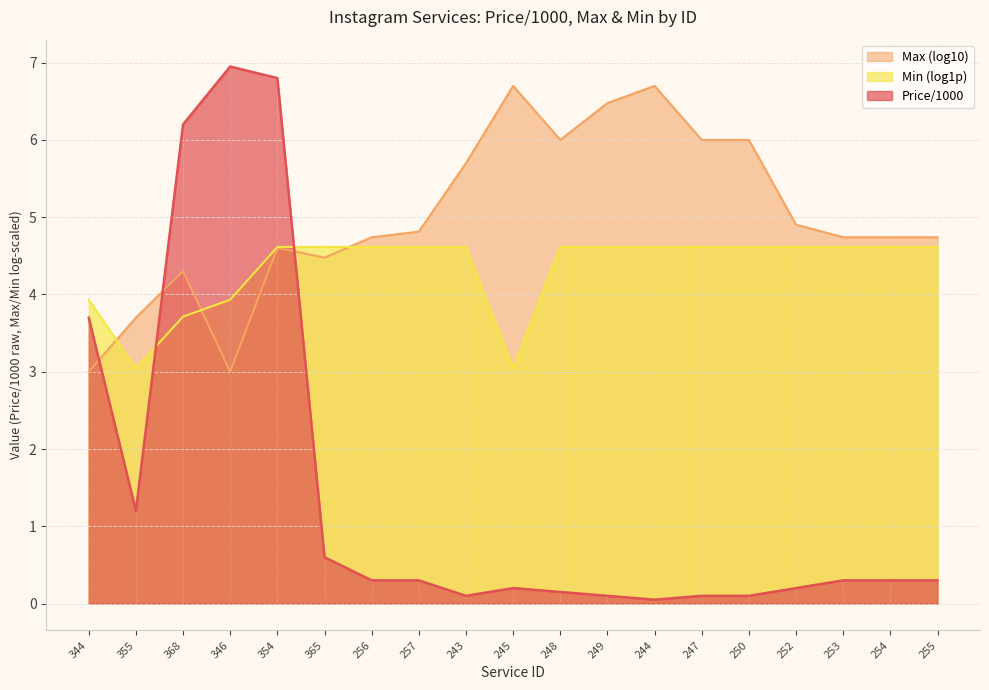

What is the difference between the Min values at 344 and 365?

0.7